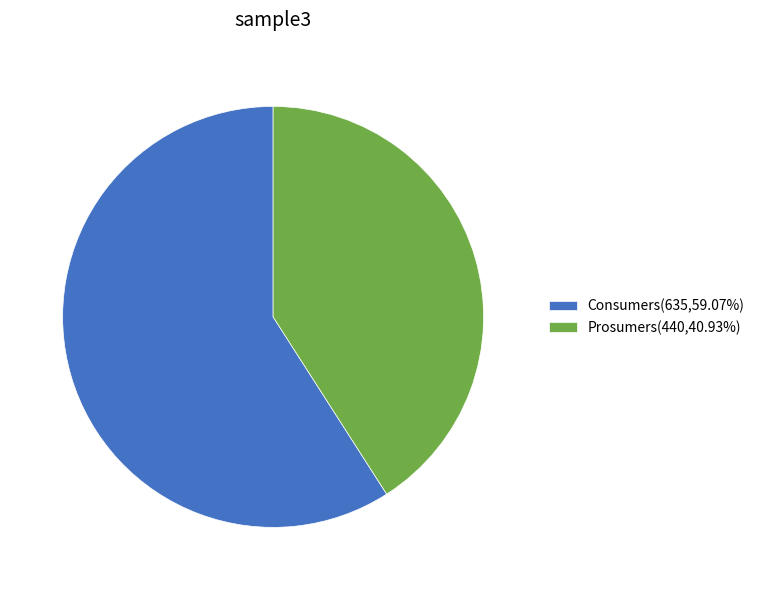

Combined, do Consumers(635,59.07%) and Prosumers(440,40.93%) account for over 50%?

Yes